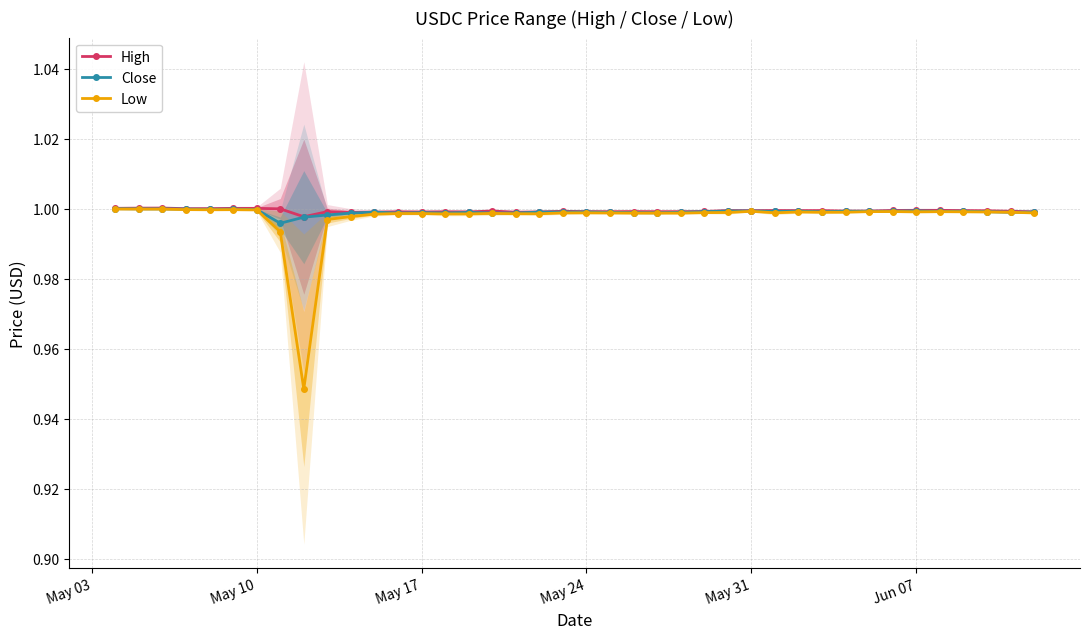

True or false: Close has a value of 1.0 at May 24.

True